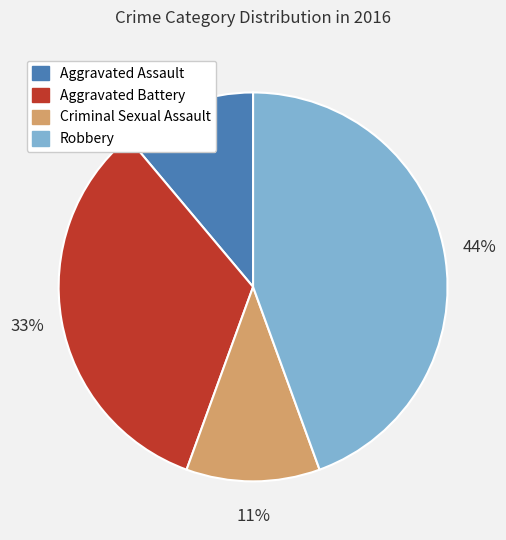

Is there a majority slice in this chart?

No